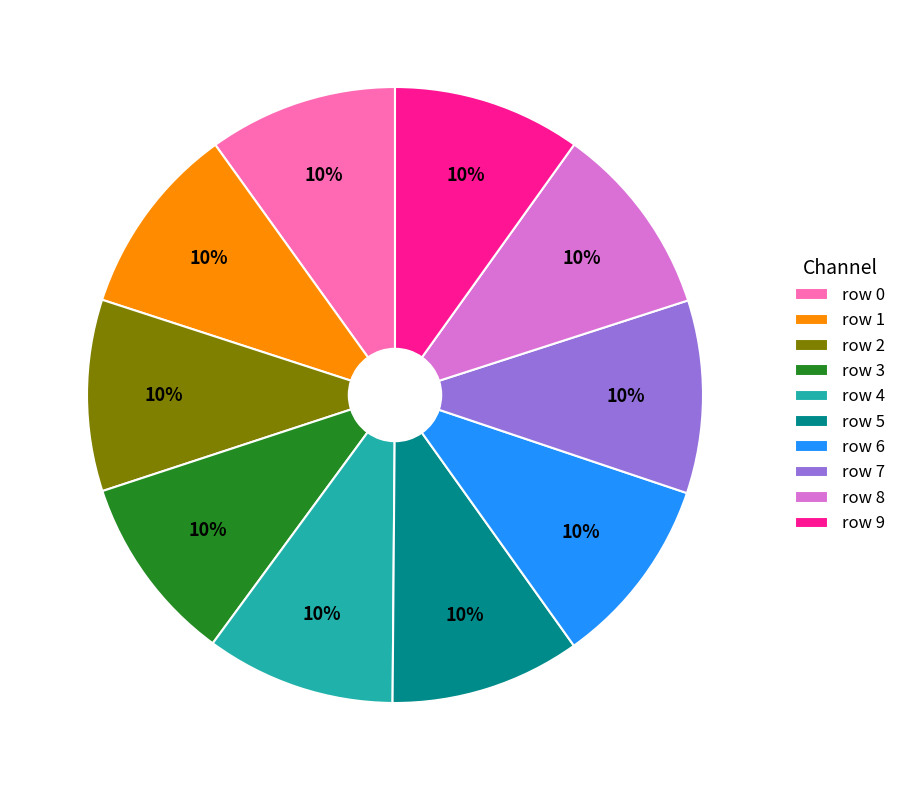

Combined, do row 3 and row 0 account for over 50%?

No